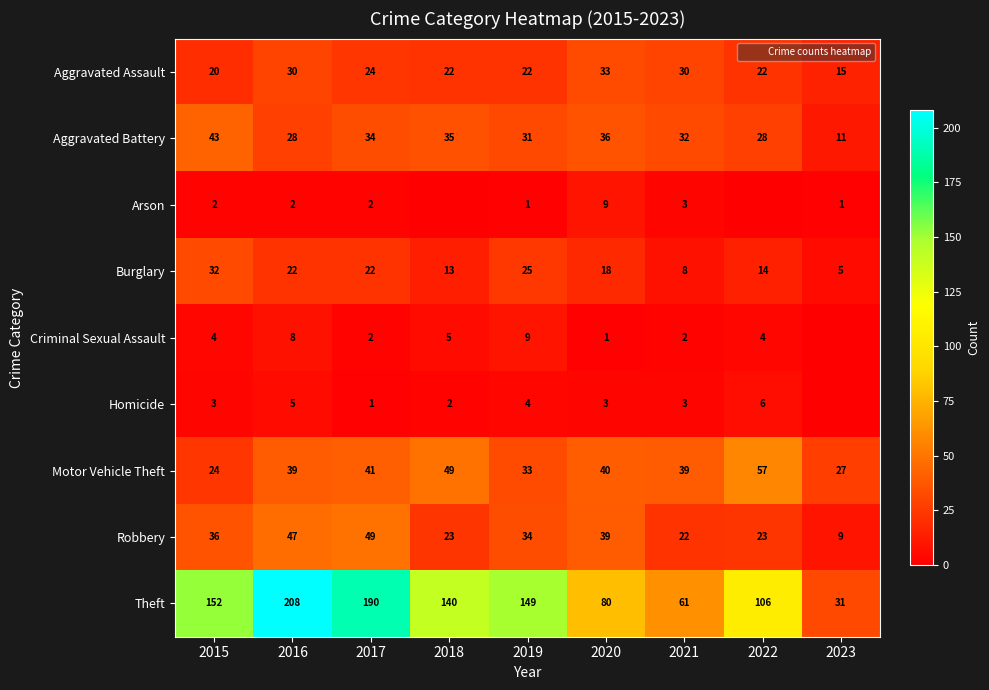

Where does the Motor Vehicle Theft series first go above 39?

2017